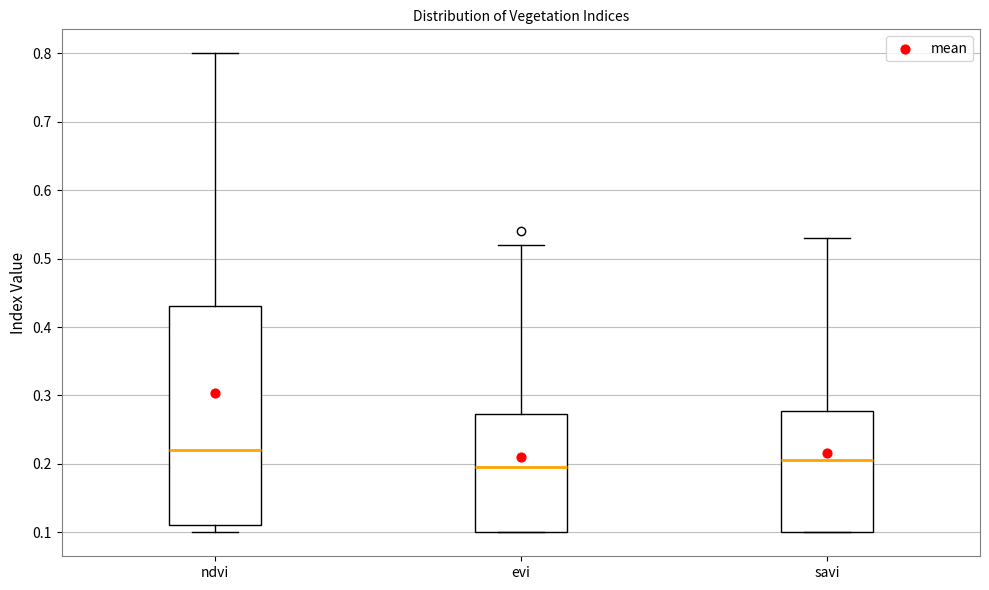

Reading left to right, transcribe this box plot: for each box, give where its median line is, the range the box spans, and where its two whiskers end, as read against the y-axis. The values are not printed on the chart, so give them approximately, as read against the axis.

ndvi: median 0.22, box 0.11 to 0.43, whiskers 0.10 to 0.80
evi: median 0.20, box 0.10 to 0.27, whiskers 0.10 to 0.52
savi: median 0.21, box 0.10 to 0.28, whiskers 0.10 to 0.53